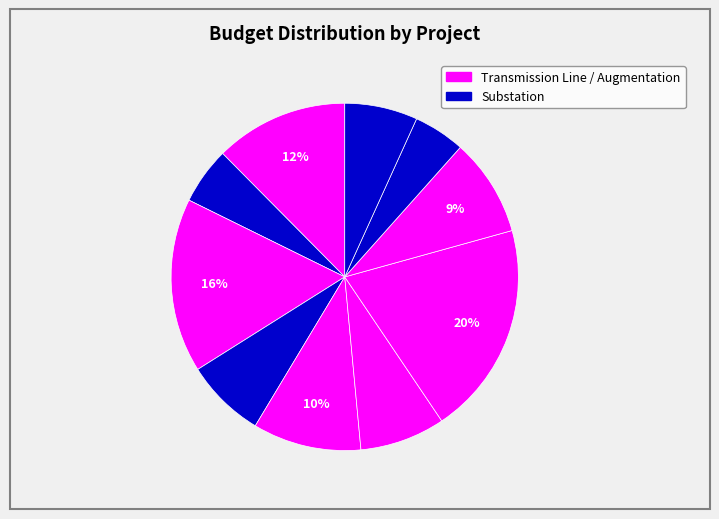

How many segments does this pie chart have?

10